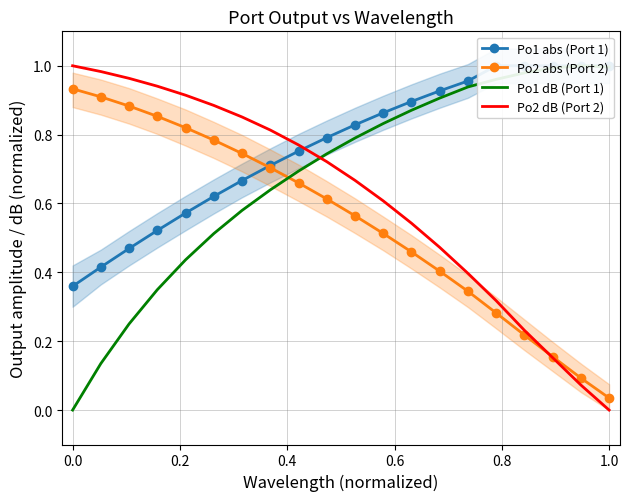

True or false: Po2 dB (Port 2) and Po1 abs (Port 1) intersect in this chart.

True